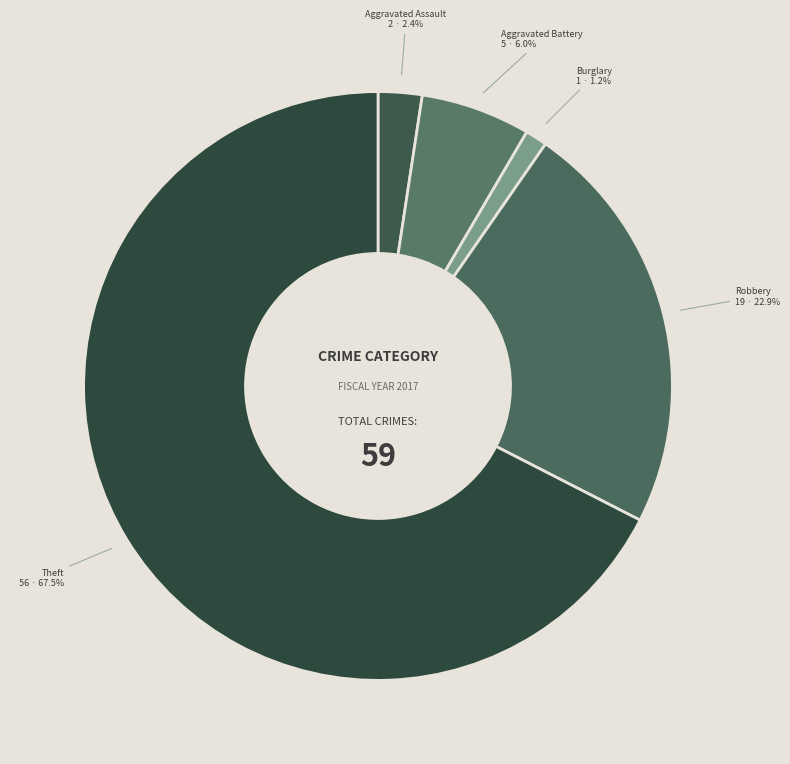

Between Aggravated Battery and Burglary, which is larger?

Aggravated Battery